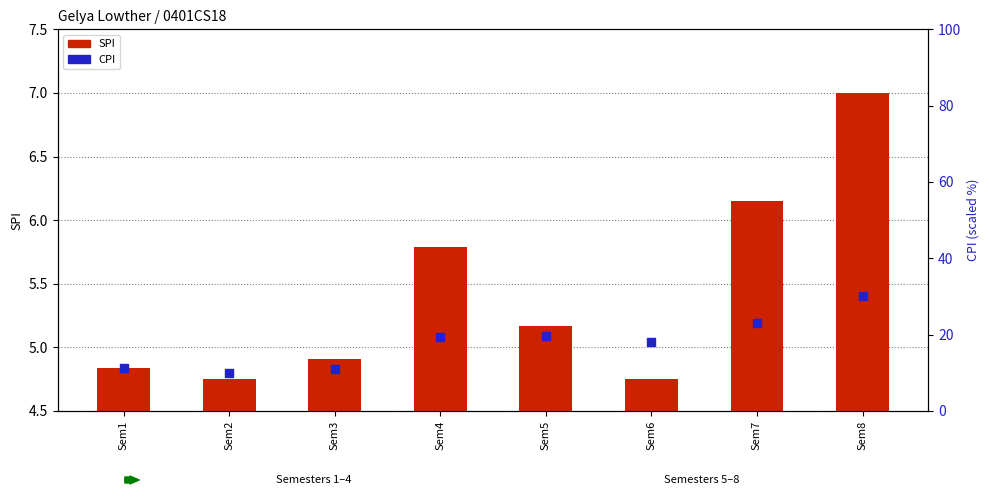

Which series reaches the minimum Y coordinate?

SPI